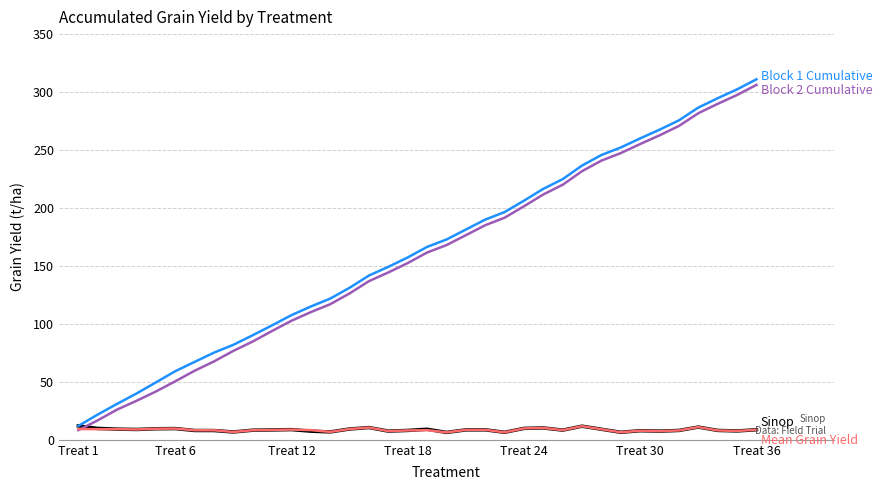

What is the greatest value displayed?

311.0